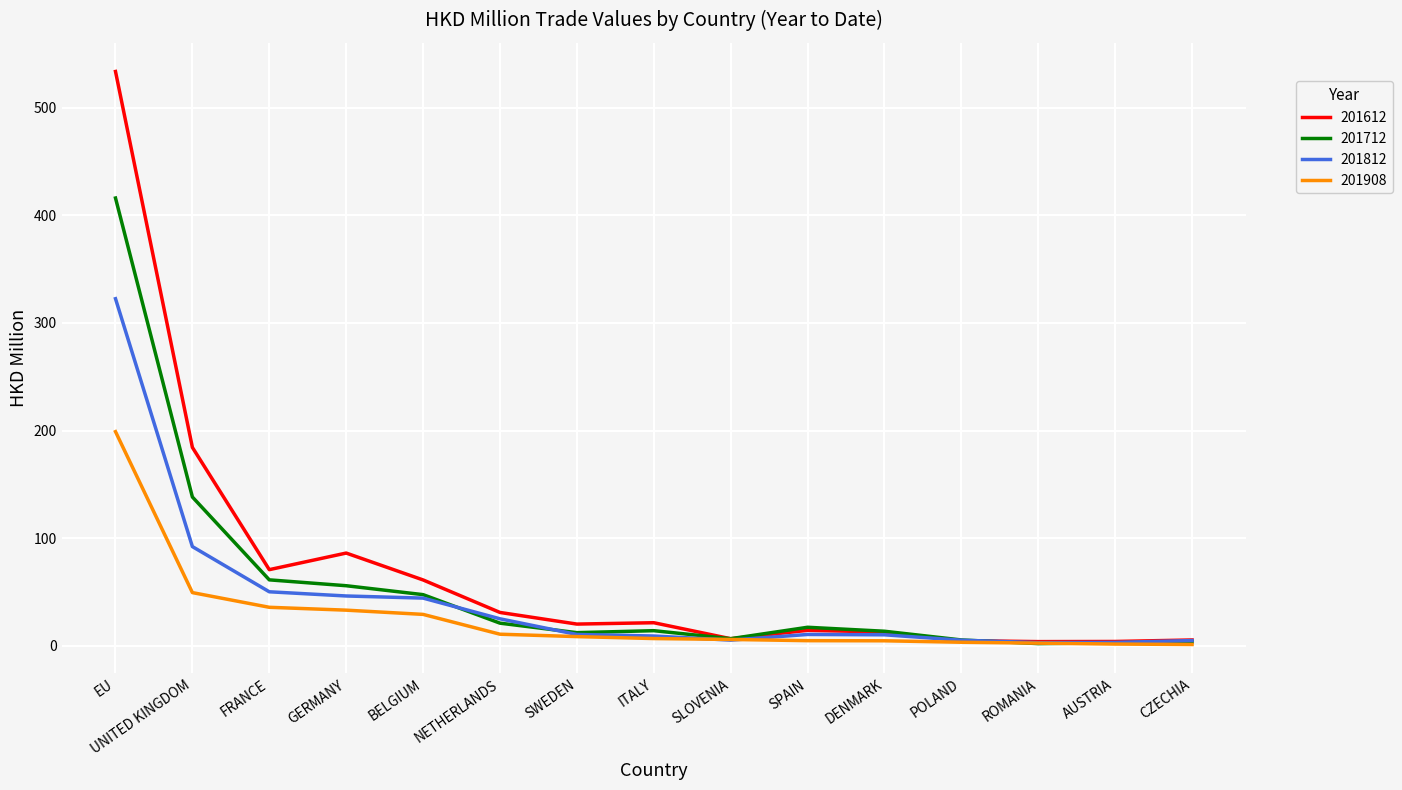

Which category has the highest value in the 201812 series?

EU